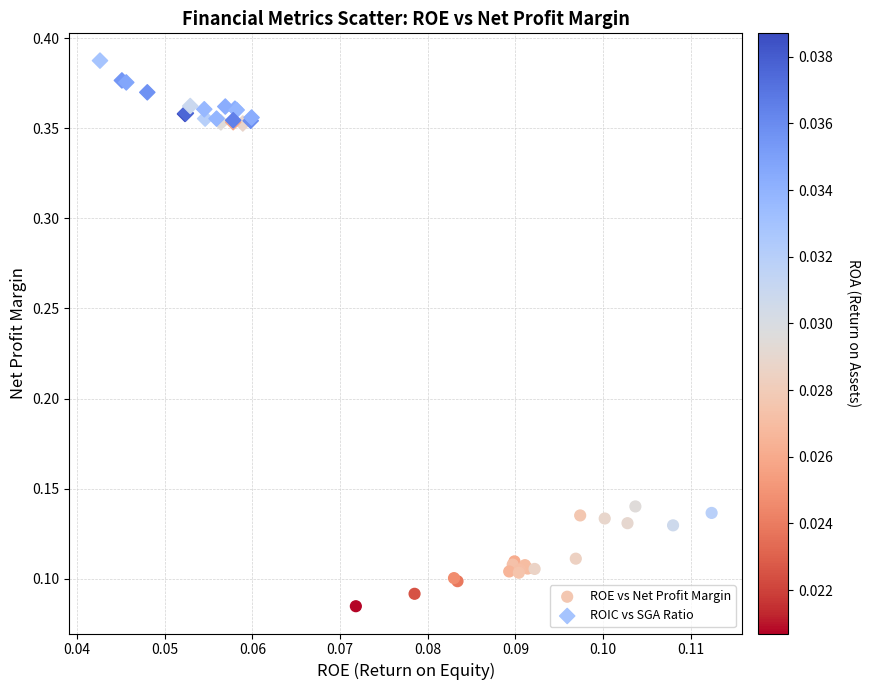

Which series reaches the minimum Y coordinate?

ROE vs Net Profit Margin